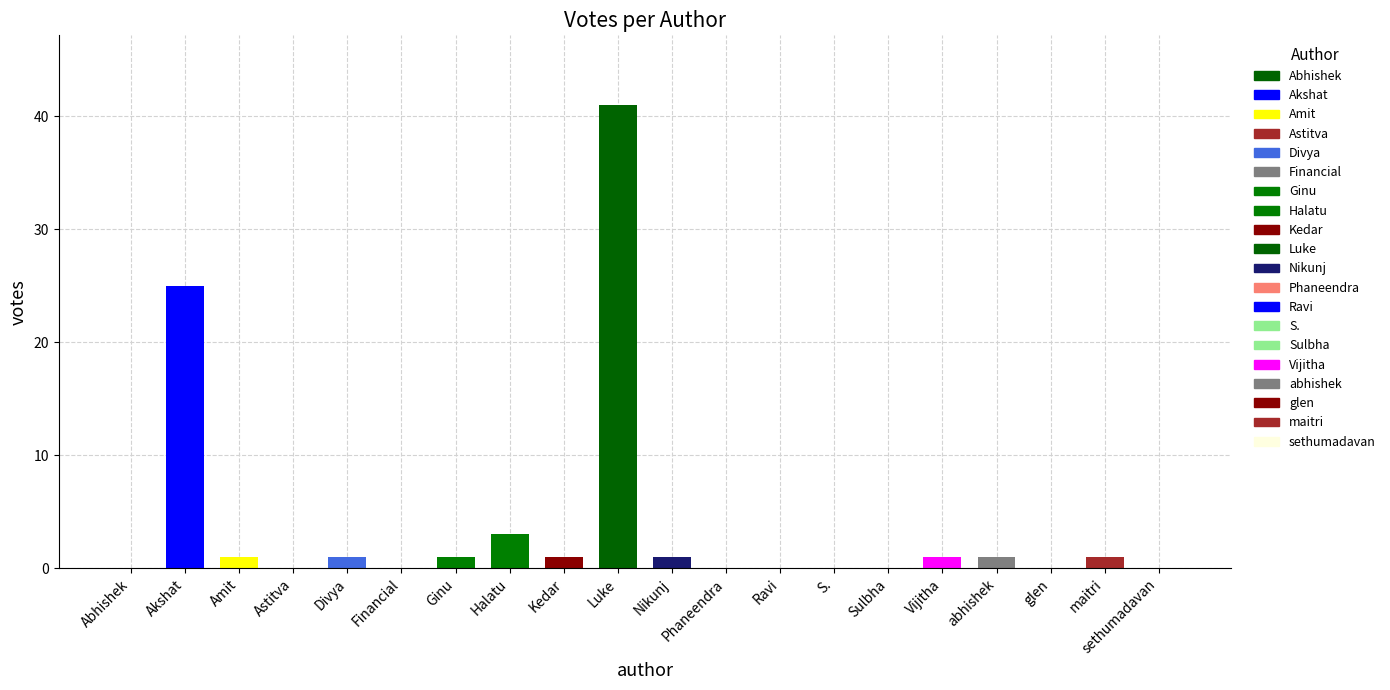

Which label corresponds to the smallest value in the chart?

Astitva Tiwari